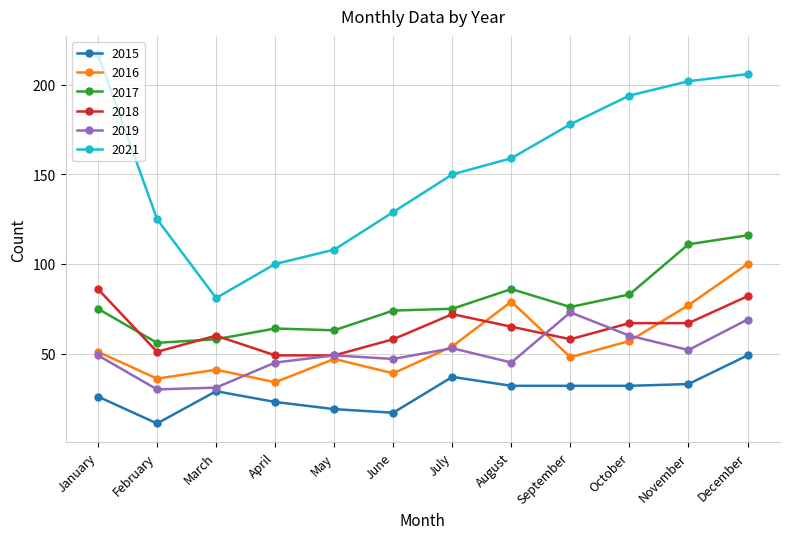

List the series in order of their peak value, highest first.

2021, 2017, 2016, 2018, 2019, 2015